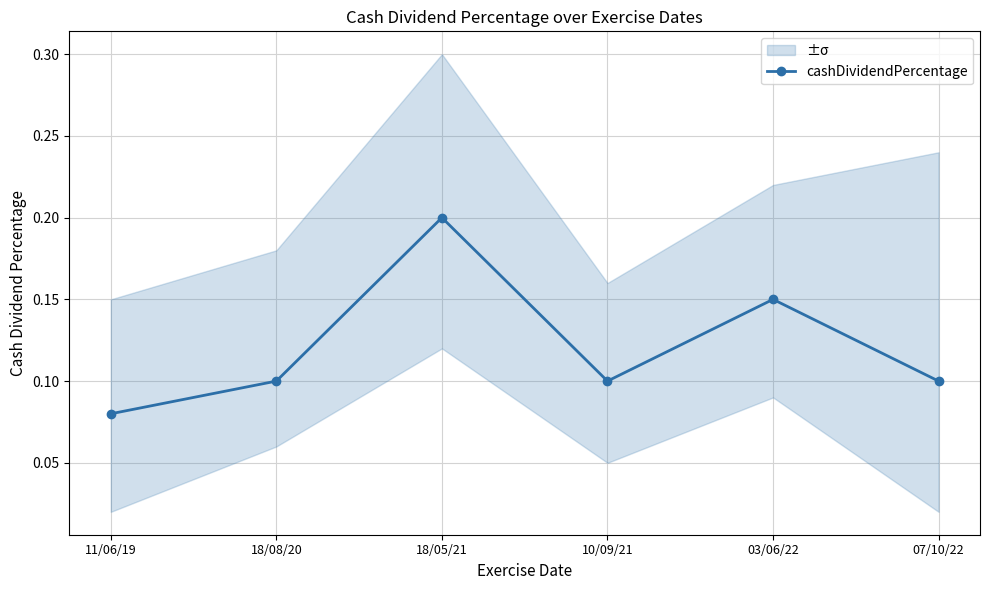

Does the chart have visible grid lines?

Yes